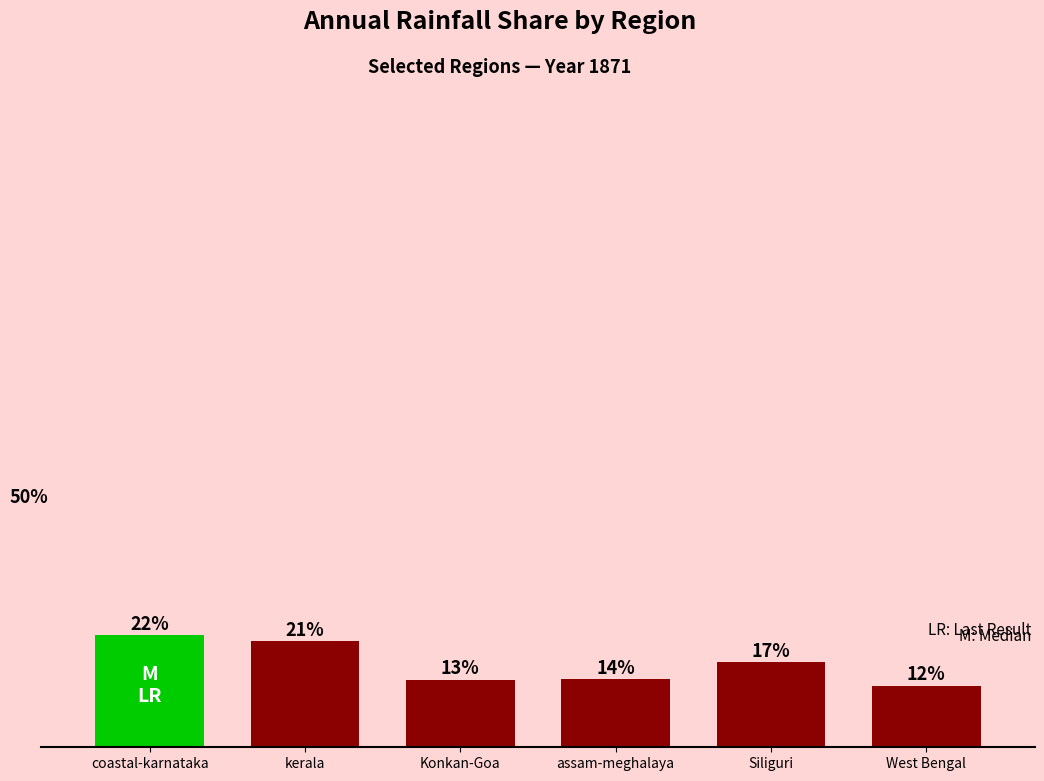

What is the ratio of the value at Konkan-Goa to the value at coastal-karnataka?

0.6